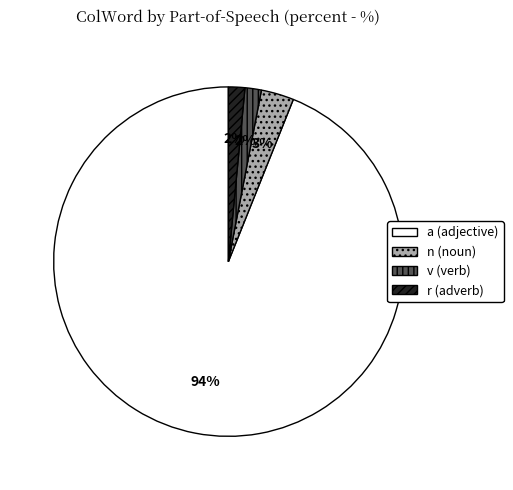

How many slices are in this pie chart?

4